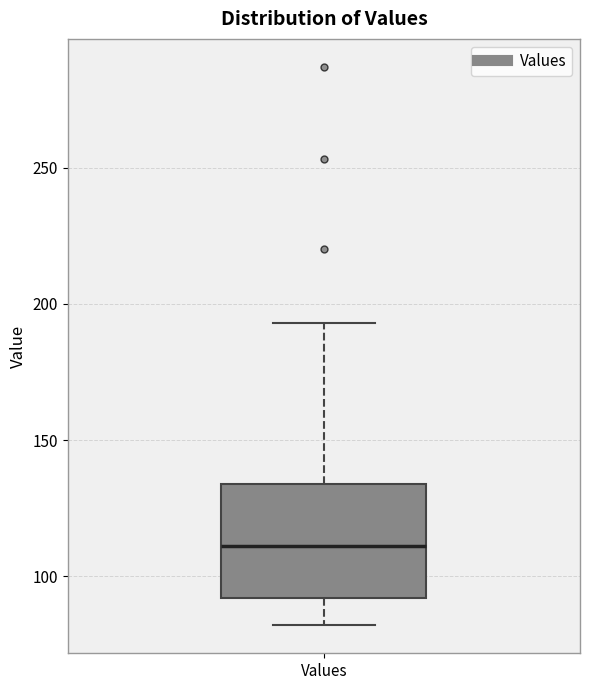

Where does the lower whisker of the box for Values end on the y-axis? The values are not printed on the chart, so give them approximately, as read against the axis.

80